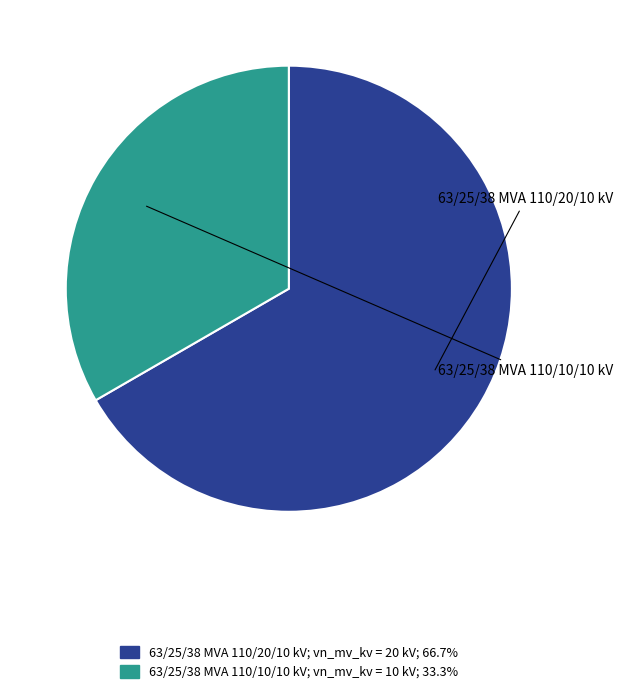

Count the number of slices in the pie.

2